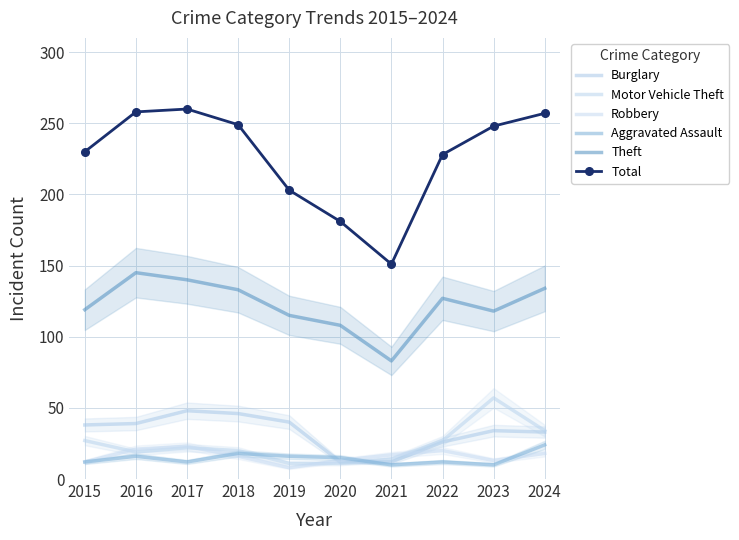

At which label is Total closest to 205?

2019